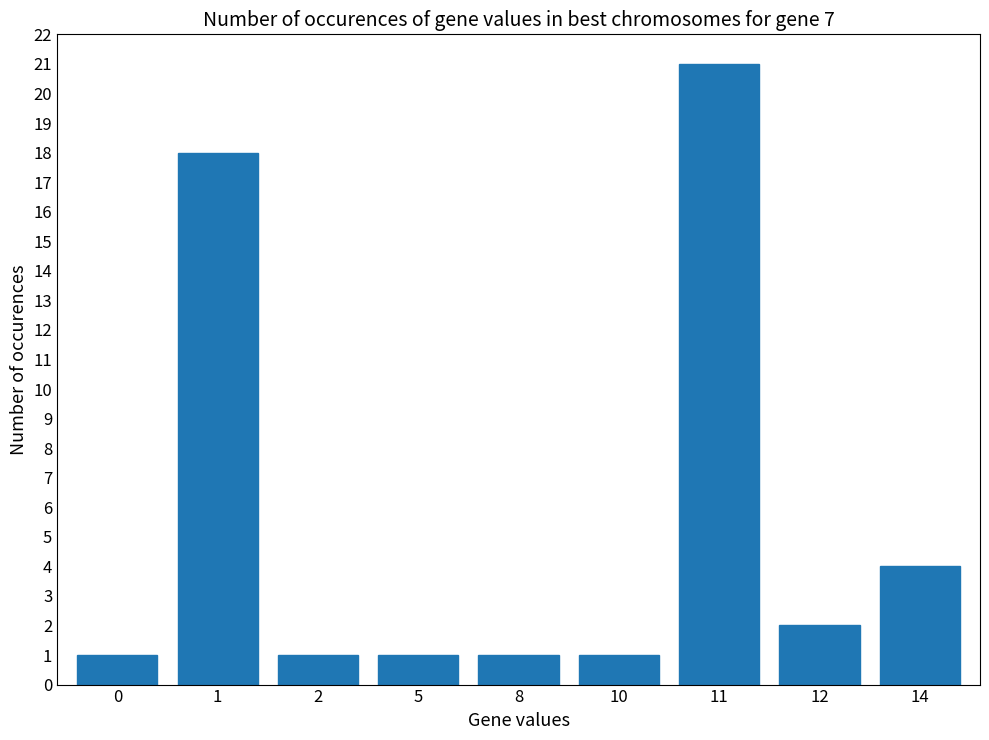

What is the value of the 6th bar from the left?

1